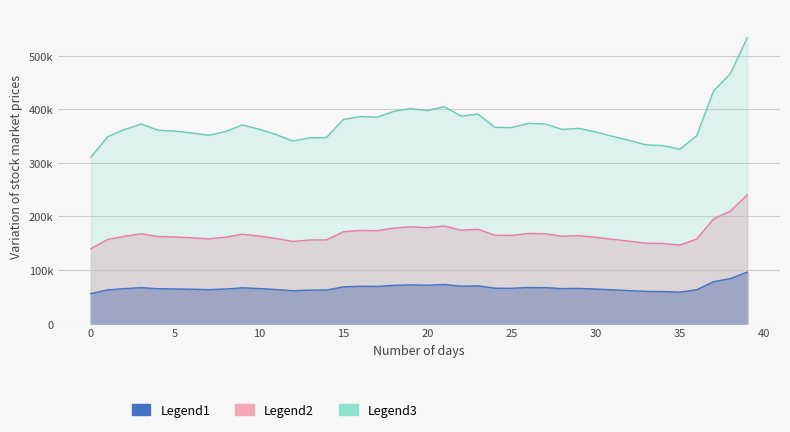

Between 21 and 6, which is larger?

21